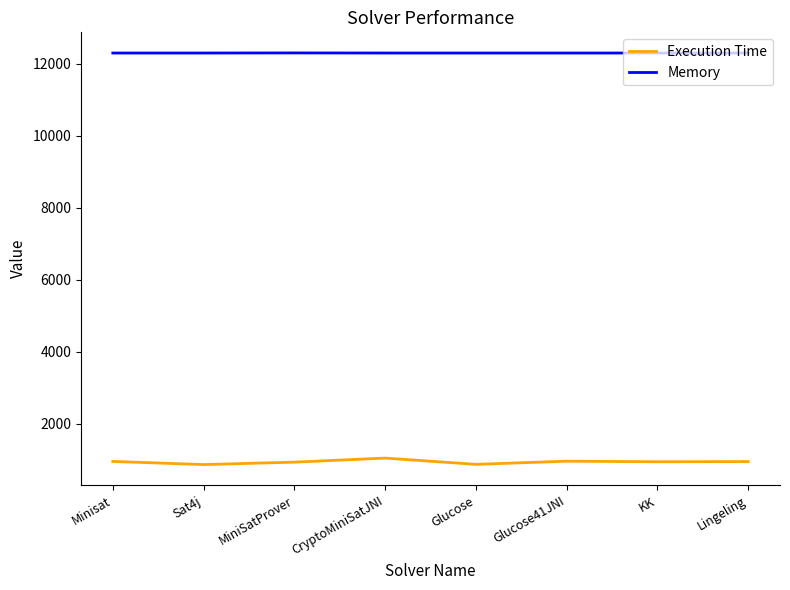

List the series in order of their peak value, lowest first.

Execution Time, Memory